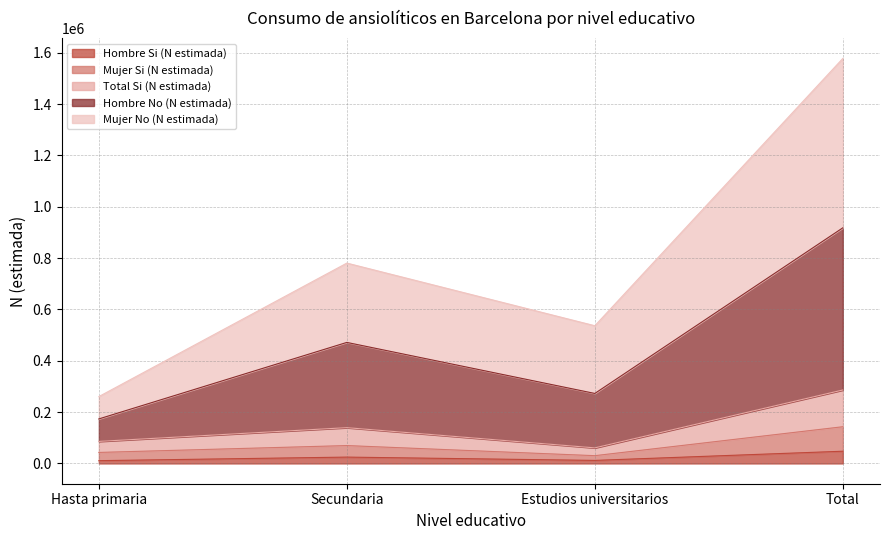

What is the value of the Total Si (N estimada) point at the 2nd from the left?

69751